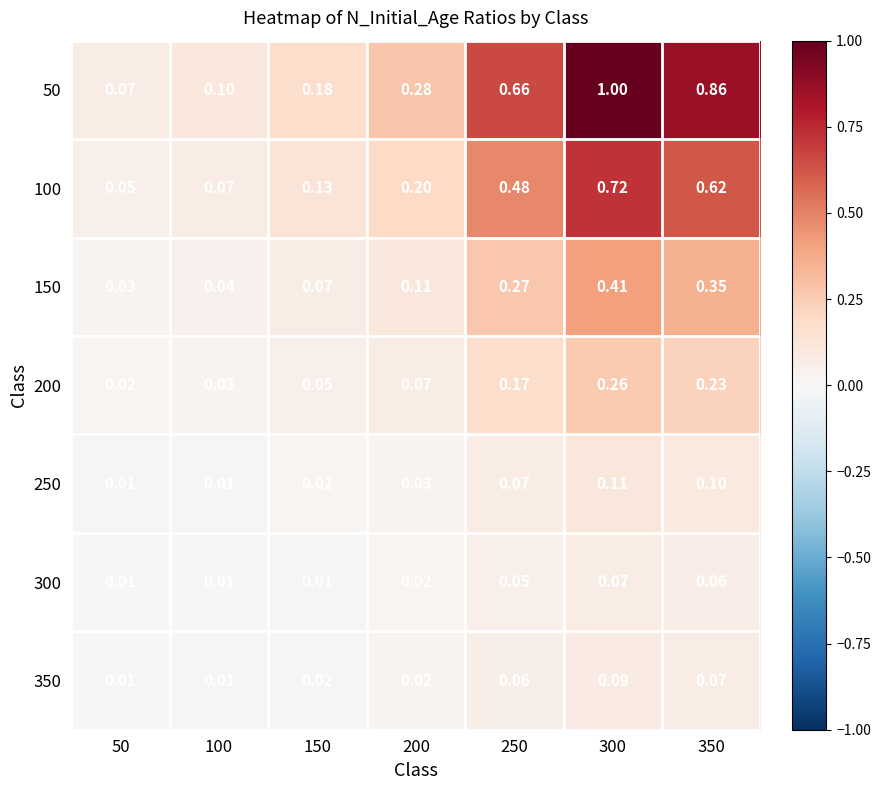

Is the value of 50 at 300 greater than the value of 100 at 250?

Yes